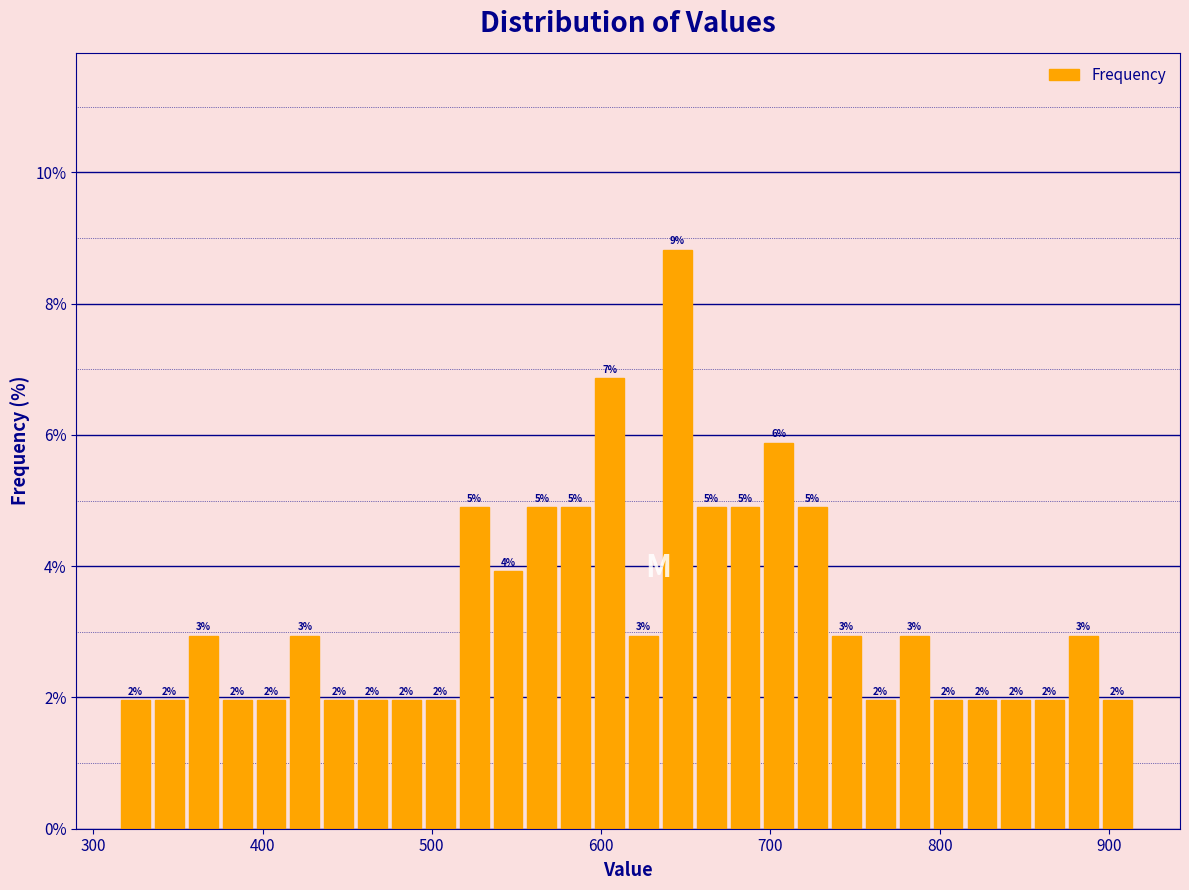

Around what value on the x-axis is the tallest bar? Give the approximate position of its centre, as read against the axis.

650